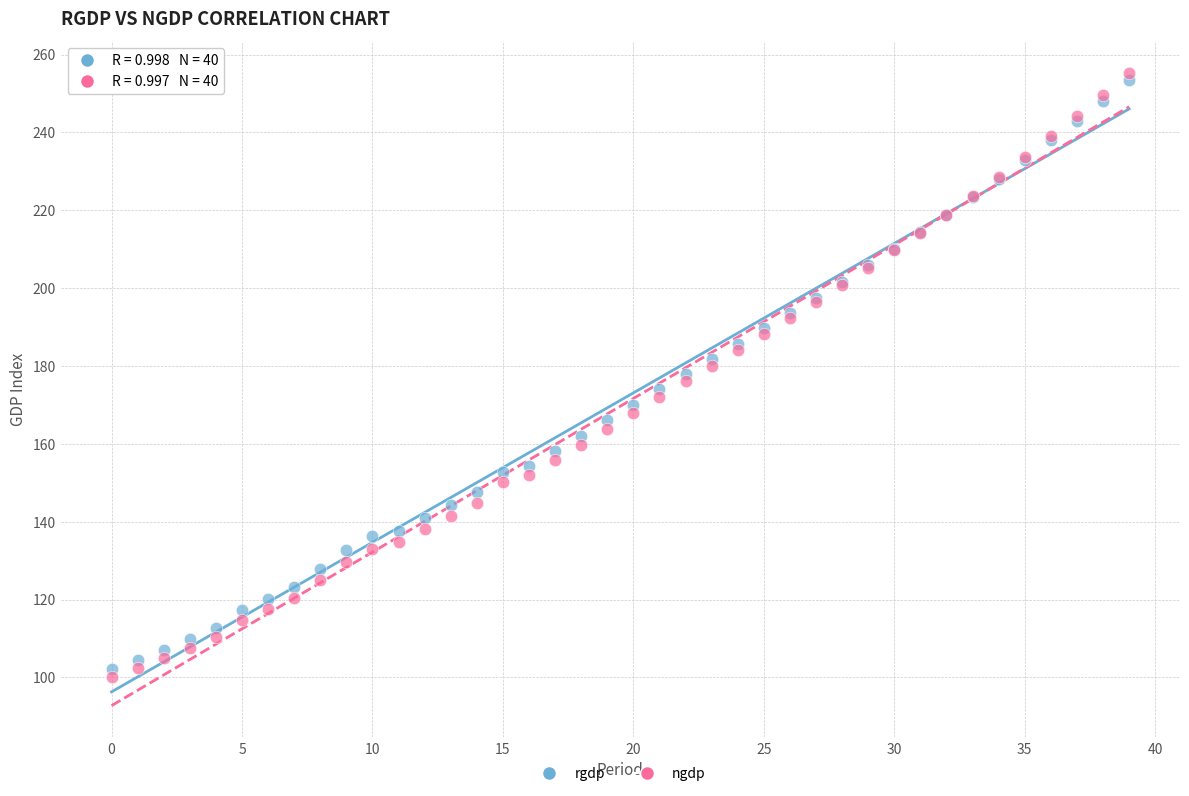

What are all the series names shown in the legend?

rgdp, ngdp